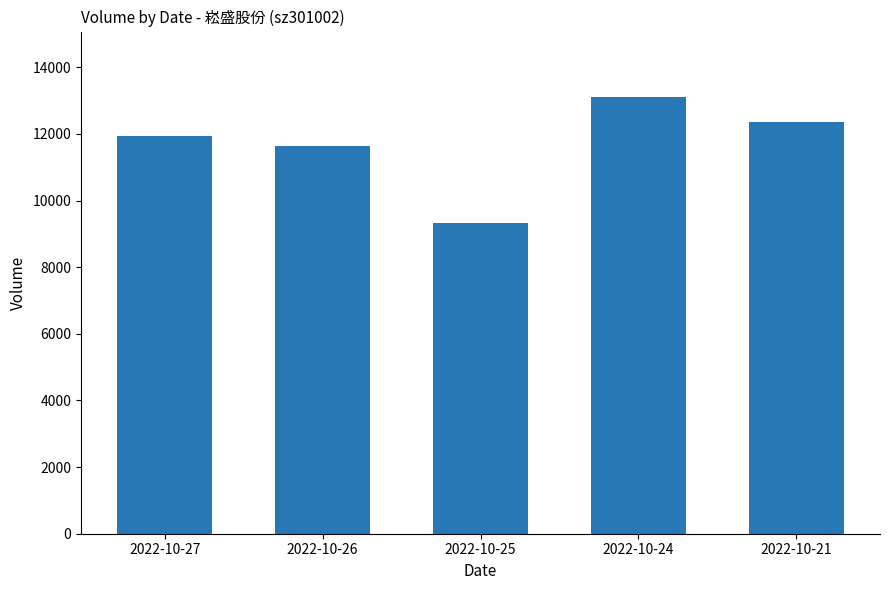

List the labels in order of value, largest first.

2022-10-24, 2022-10-21, 2022-10-27, 2022-10-26, 2022-10-25